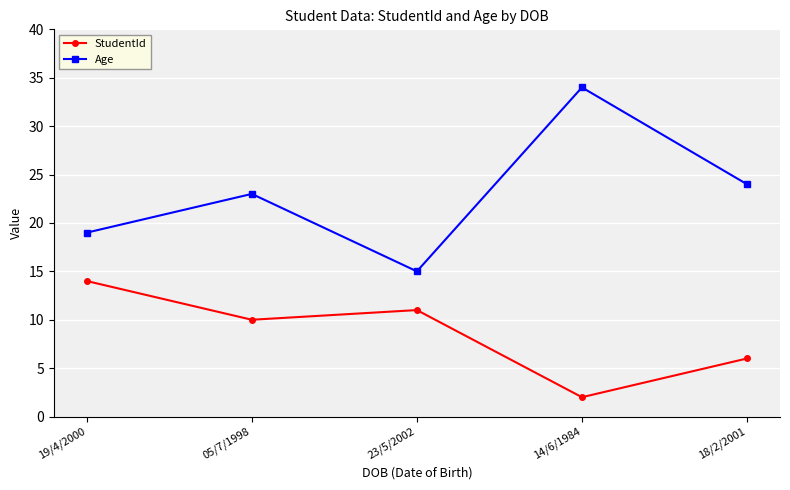

Reading left to right, transcribe all the data shown in this chart.

StudentId: 19/4/2000=14	05/7/1998=10	23/5/2002=11	14/6/1984=2	18/2/2001=6
Age: 19/4/2000=19	05/7/1998=23	23/5/2002=15	14/6/1984=34	18/2/2001=24